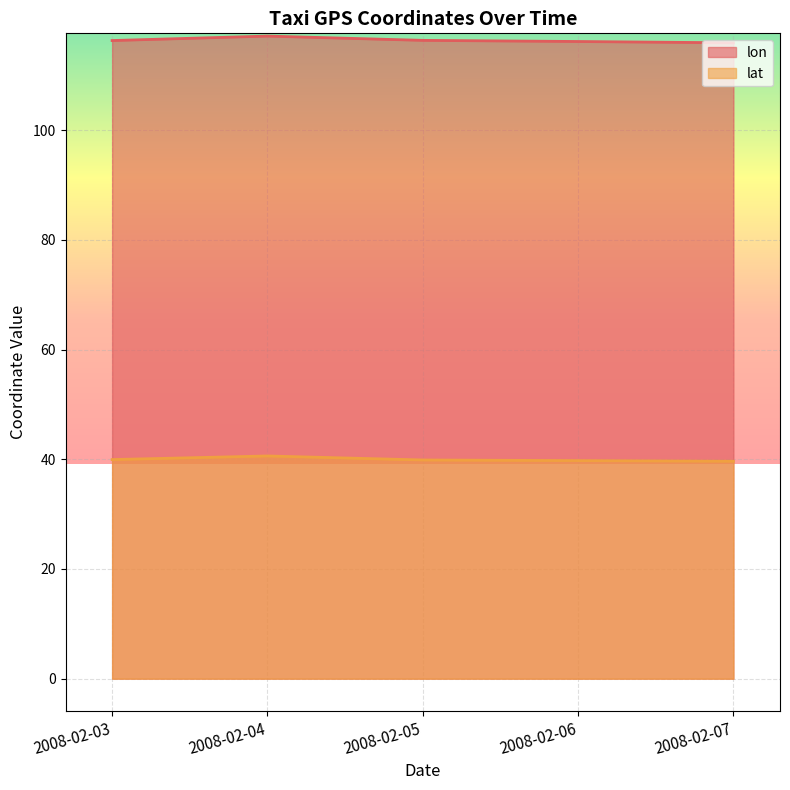

At 2008-02-03, list the series in order from smallest to largest.

lat, lon